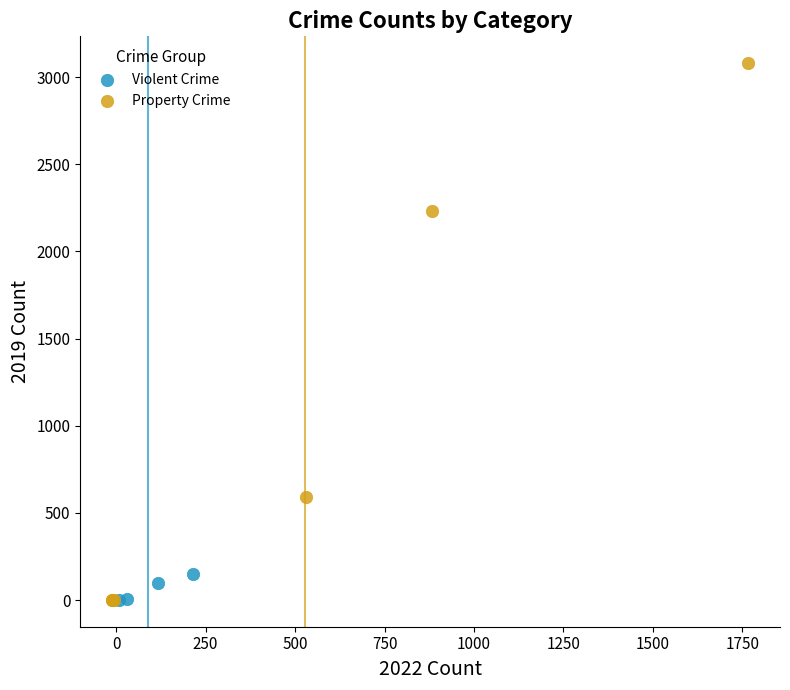

What are all the series names shown in the legend?

Violent Crime, Property Crime